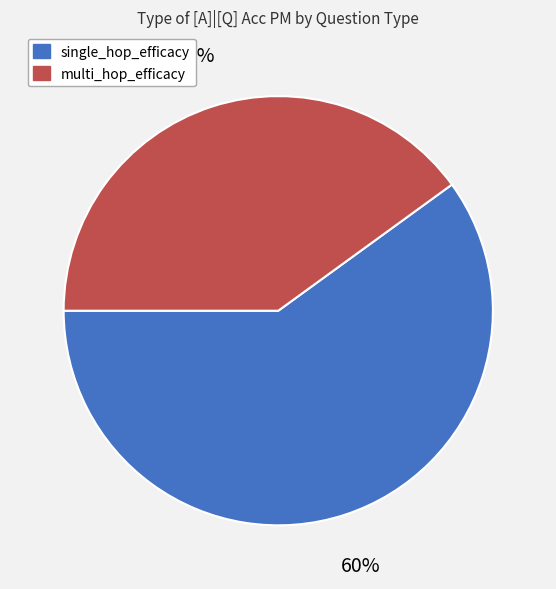

Which has a higher value, multi_hop_efficacy or single_hop_efficacy?

single_hop_efficacy